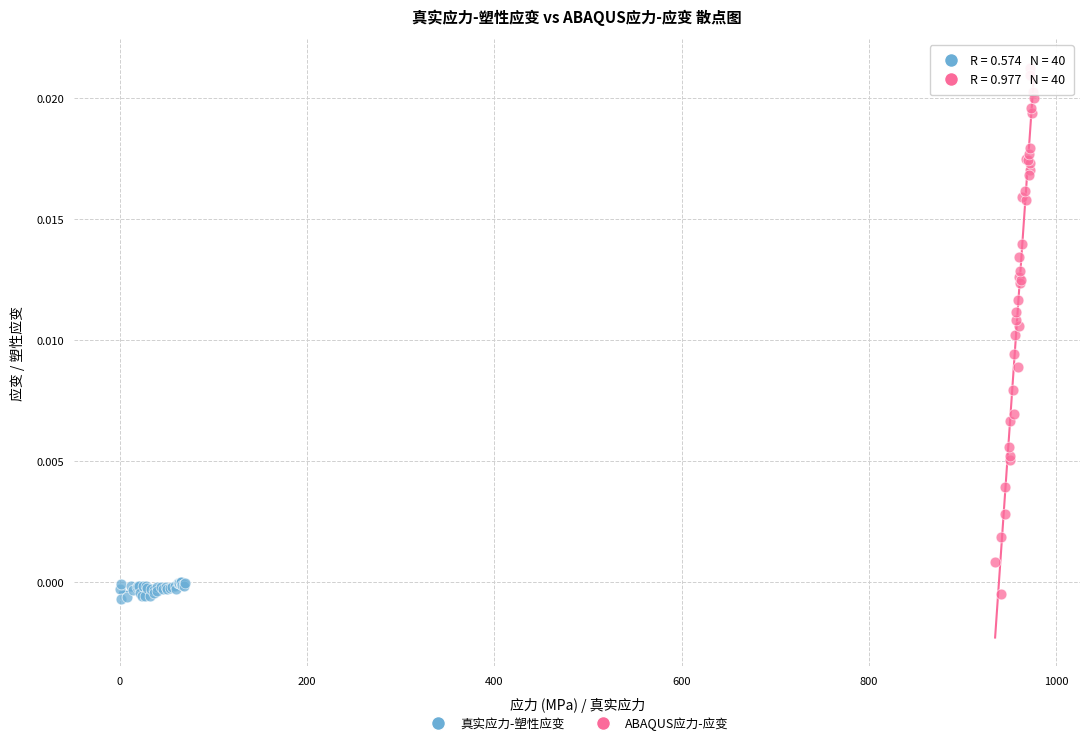

Which series has the widest spread of Y values?

ABAQUS应力-应变